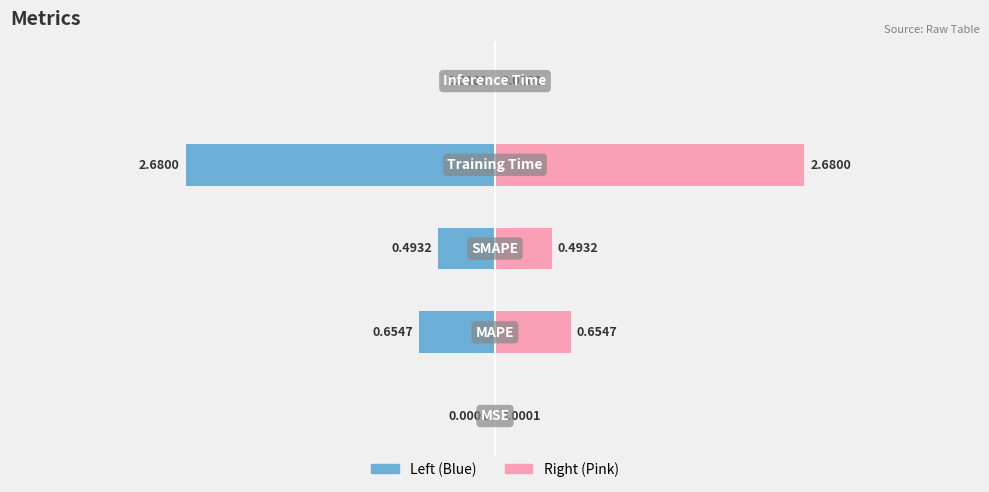

Rank the series by their maximum value, from lowest to highest.

col_1 (left), col_1 (right)